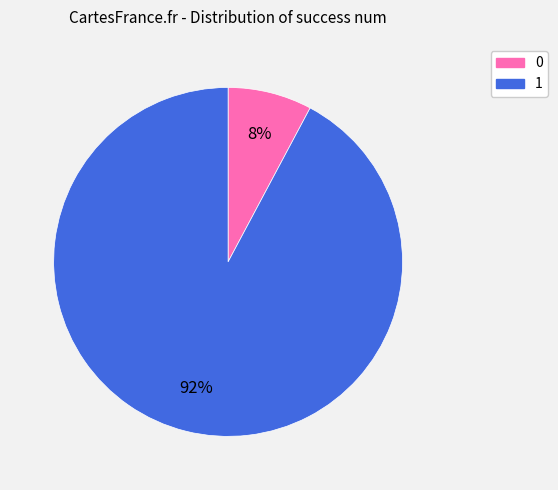

Count the number of slices in the pie.

2